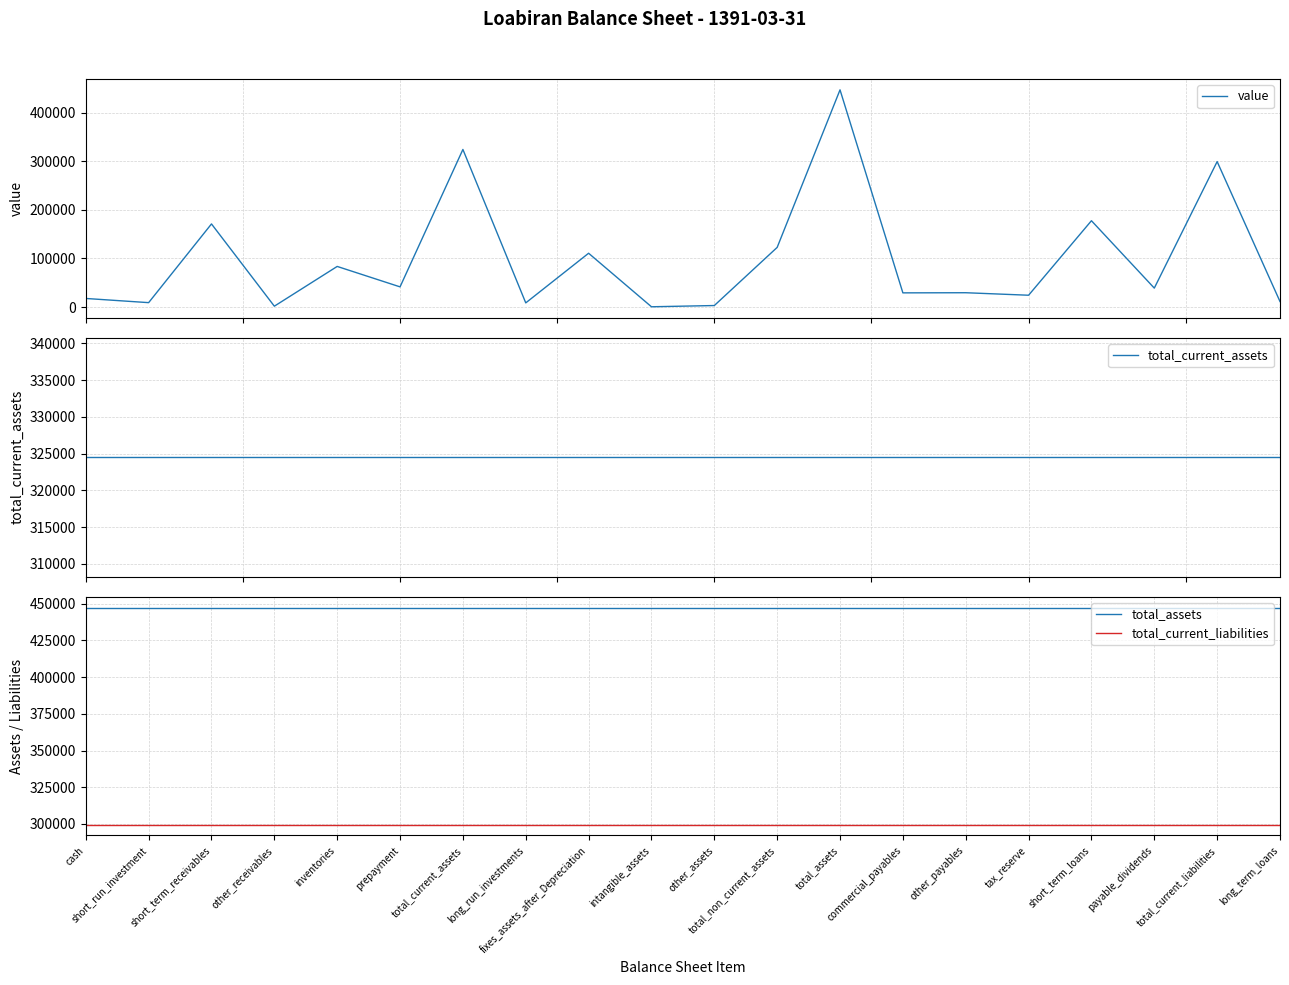

What is the sum of all total_current_liabilities values?

5990060